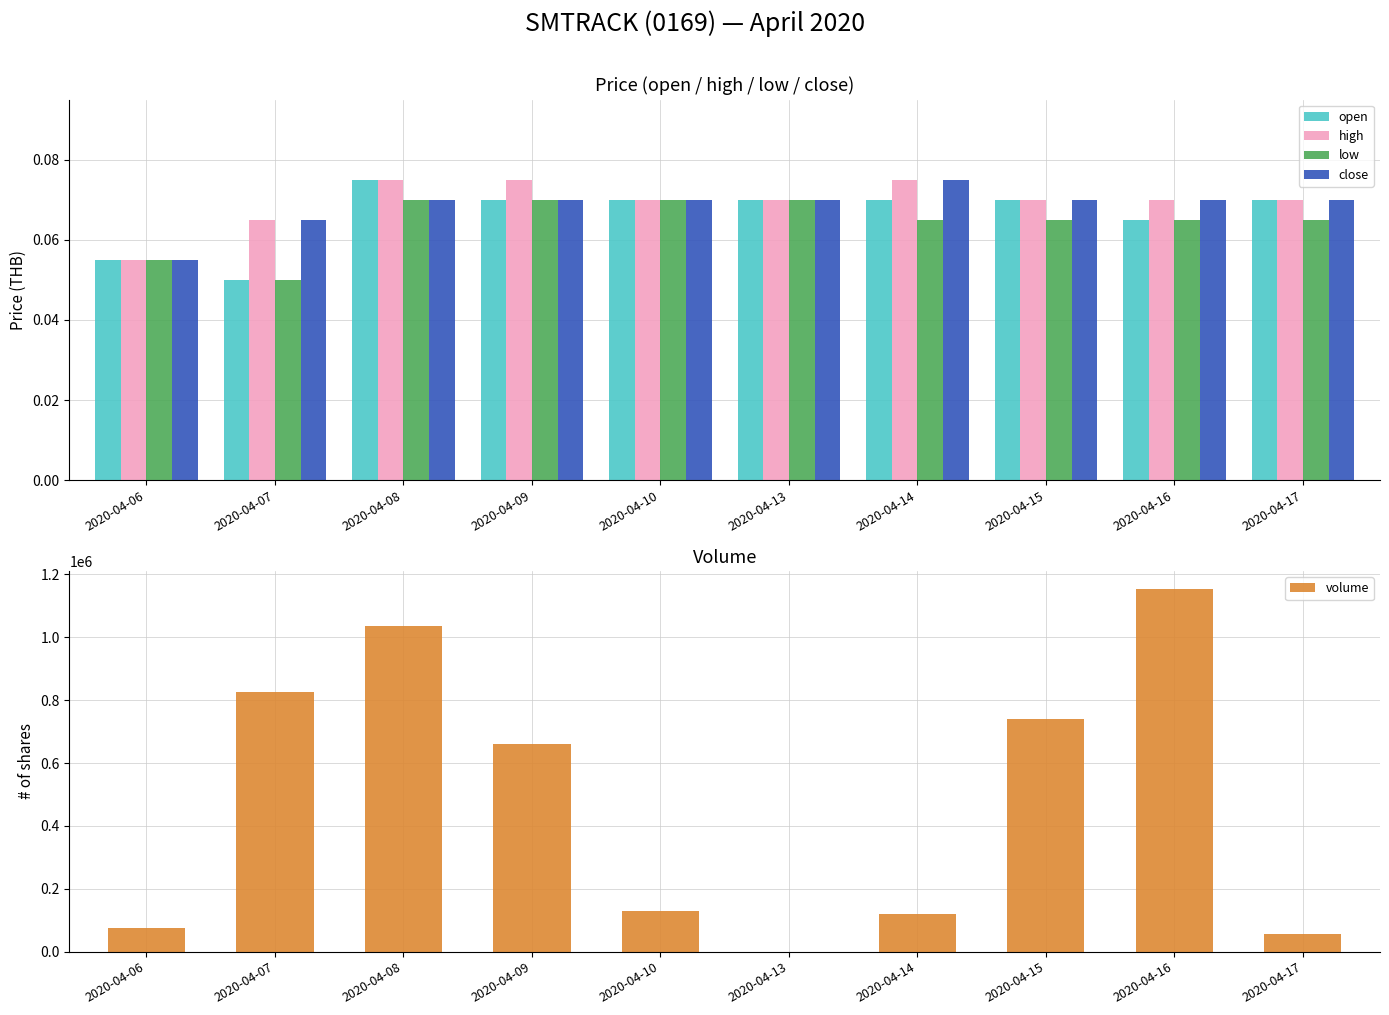

Which series has the widest spread of values?

volume